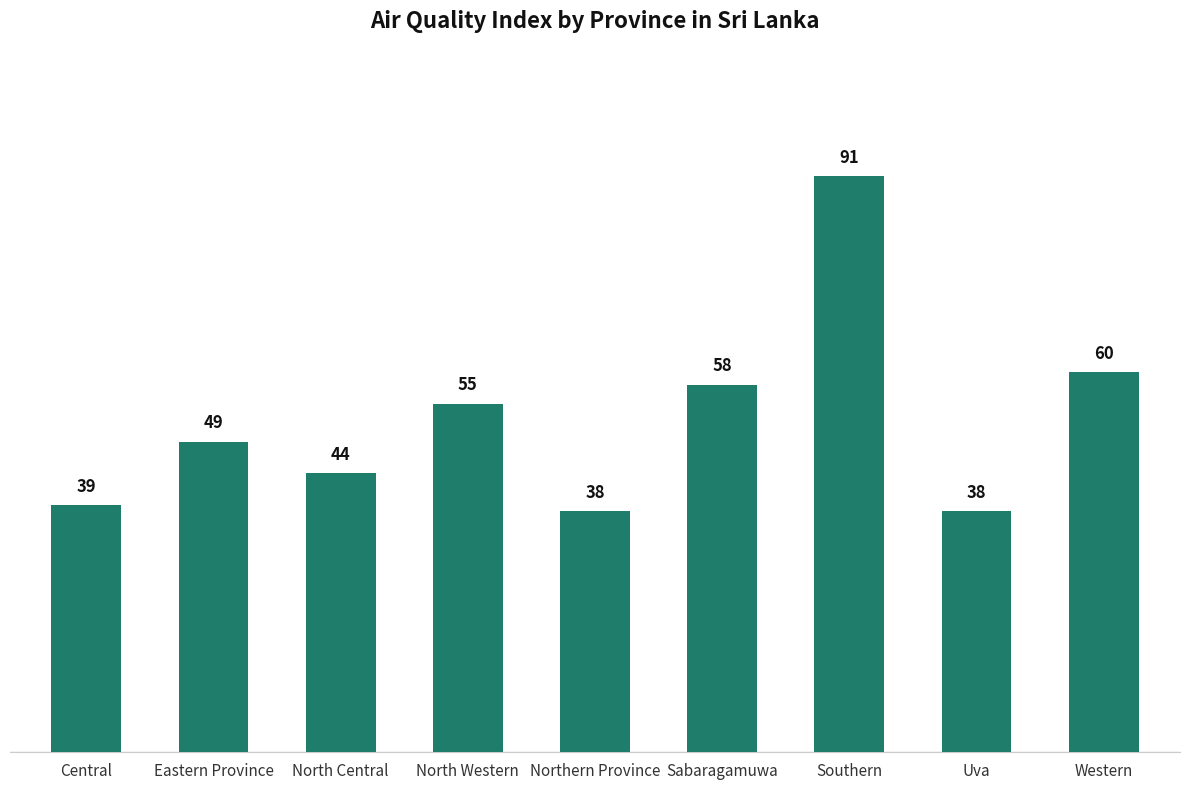

The value at Southern is 91. True or false?

True